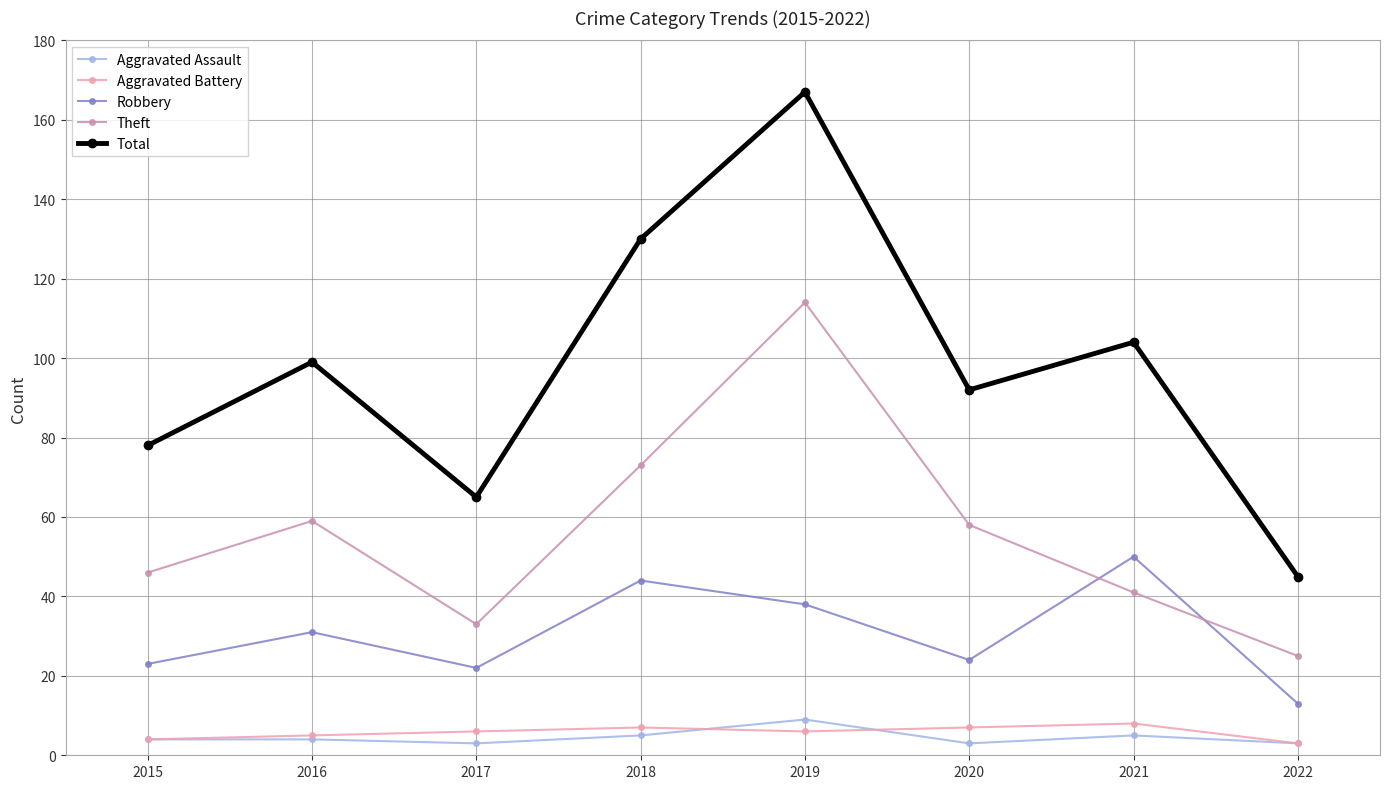

True or false: Total and Theft intersect in this chart.

False